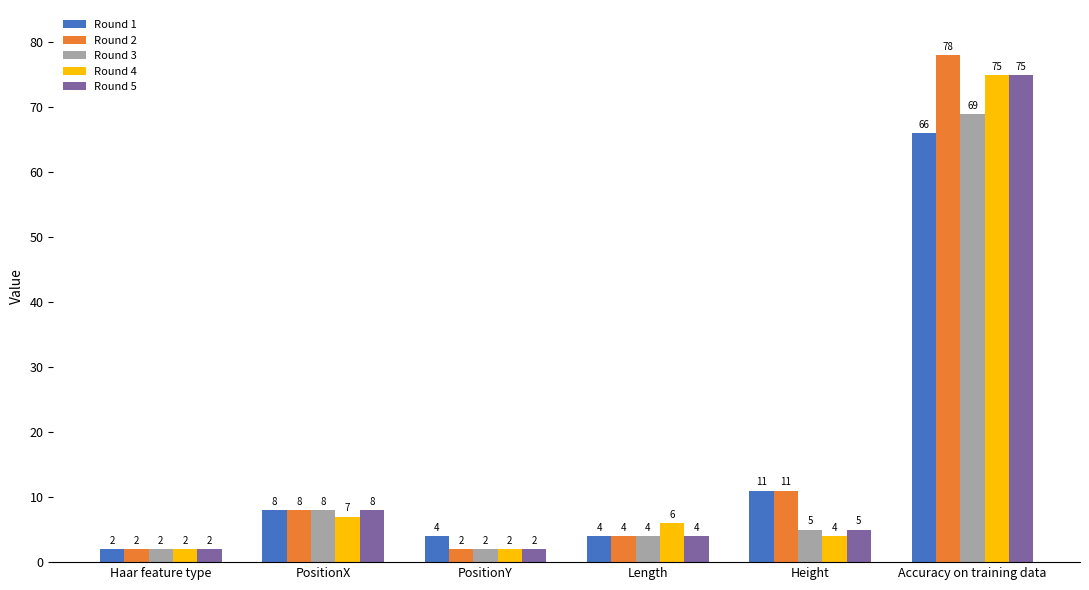

What is the difference between the Round 2 values at Length and Haar feature type?

2